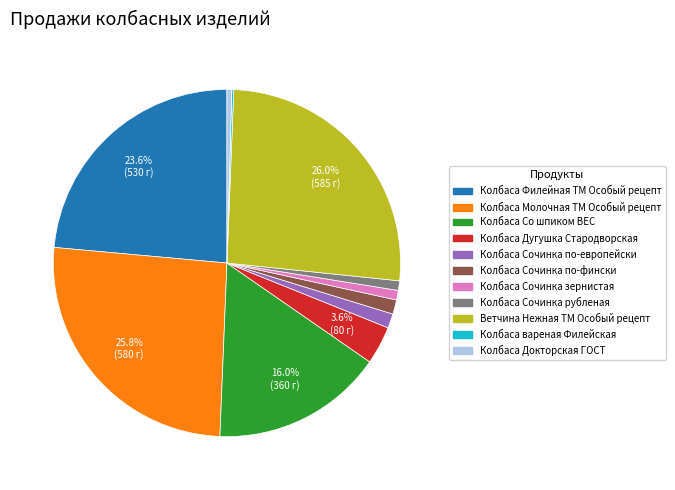

Is there any slice that represents more than half of the pie?

No